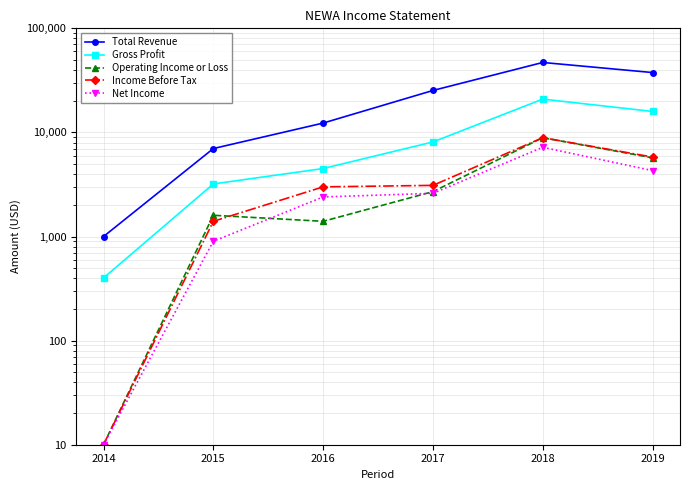

Which series has the widest spread of values?

Total Revenue